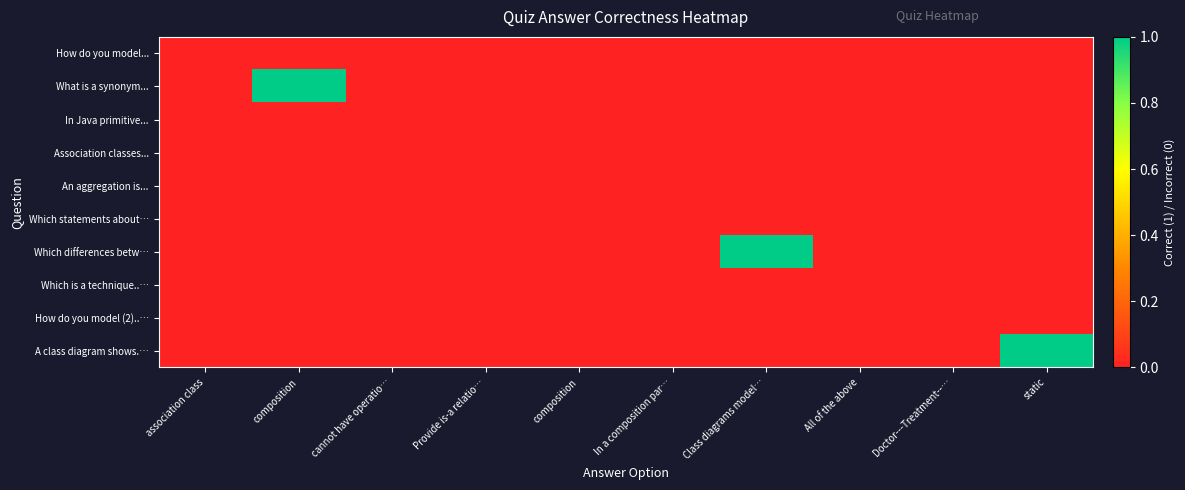

How many distinct data groups are displayed?

10